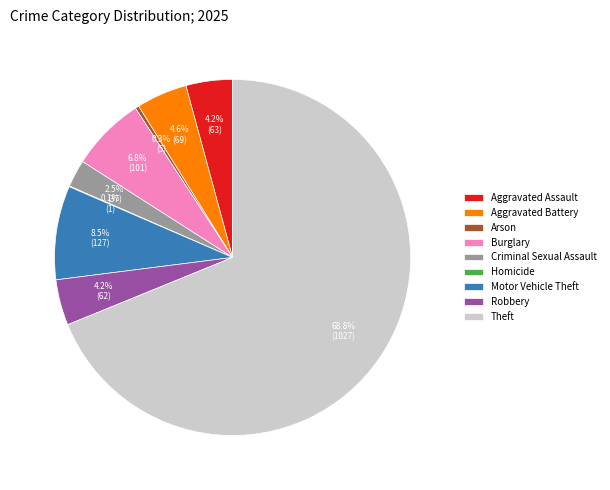

Does Motor Vehicle Theft account for over 50% of the chart?

No